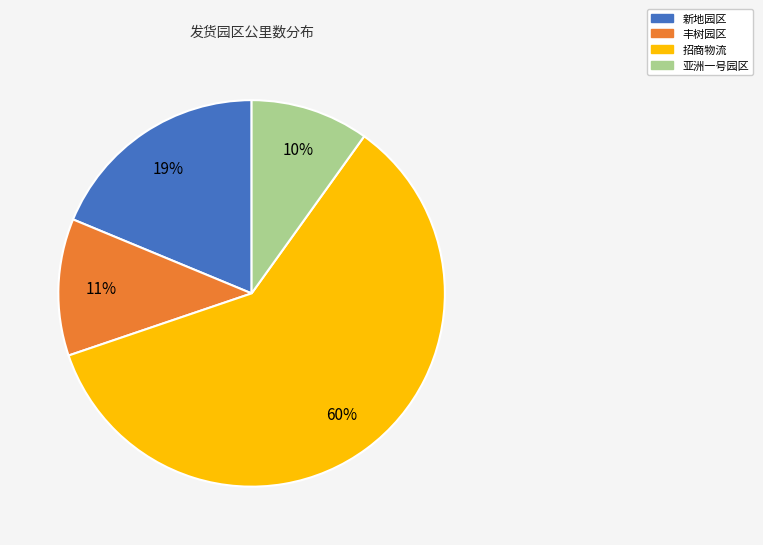

Is the sum of 亚洲一号园区 and 丰树园区 greater than half?

No